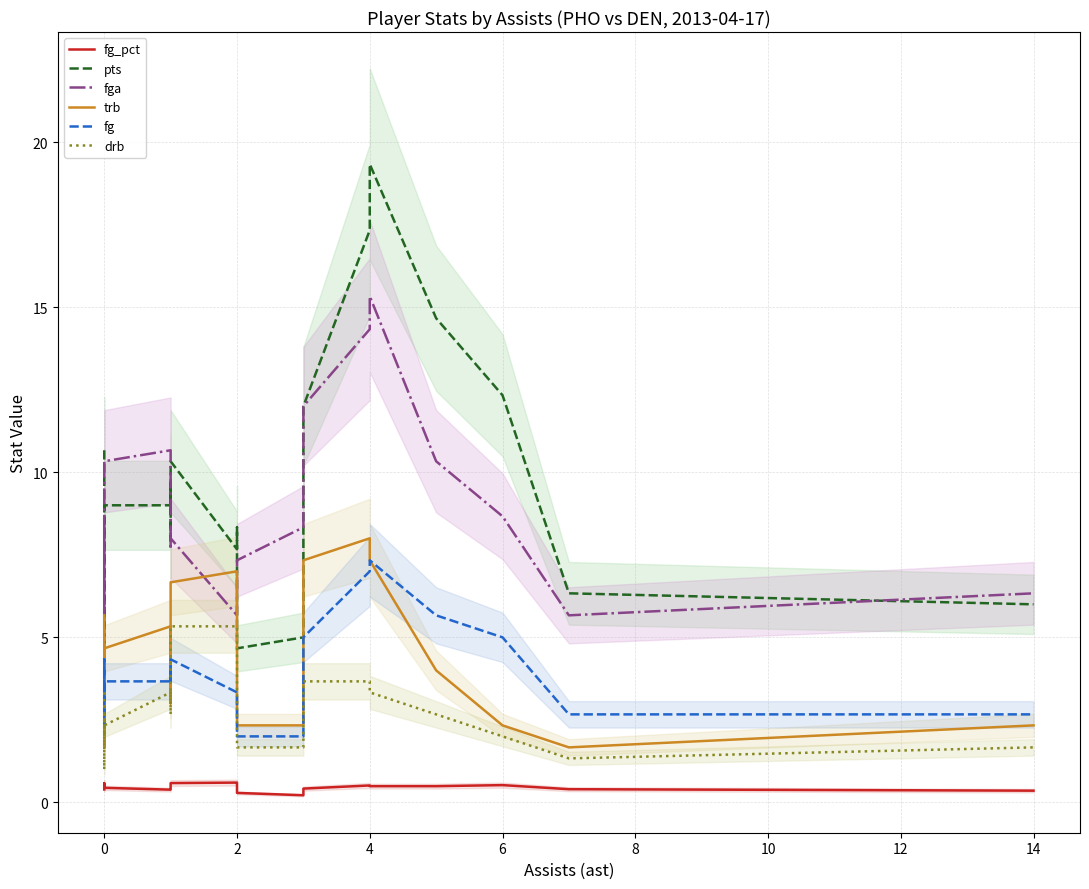

In fg_pct, how many points are higher than both neighbors (excluding endpoints)?

4